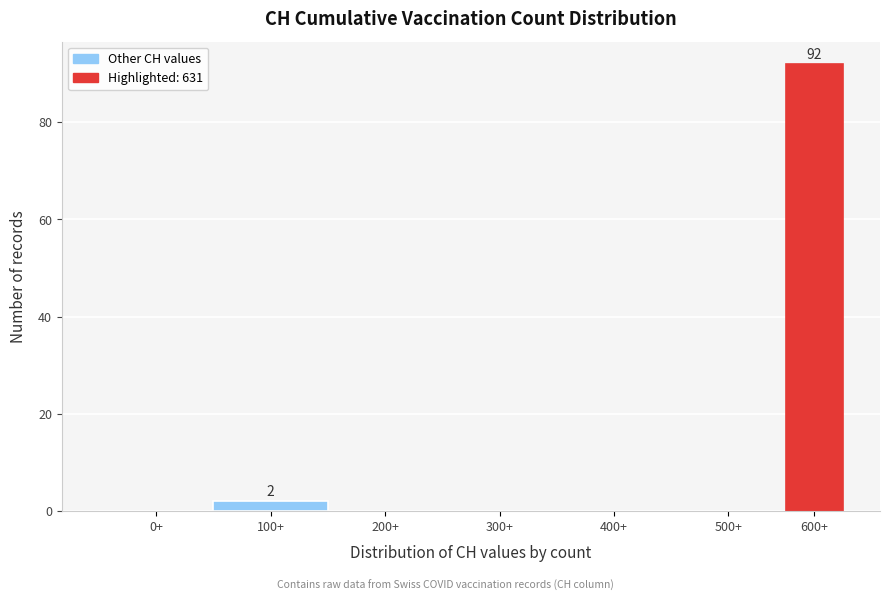

Reading left to right, extract all data points from this chart.

0+=0	100+=2	200+=0	300+=0	400+=0	500+=0	600+=92